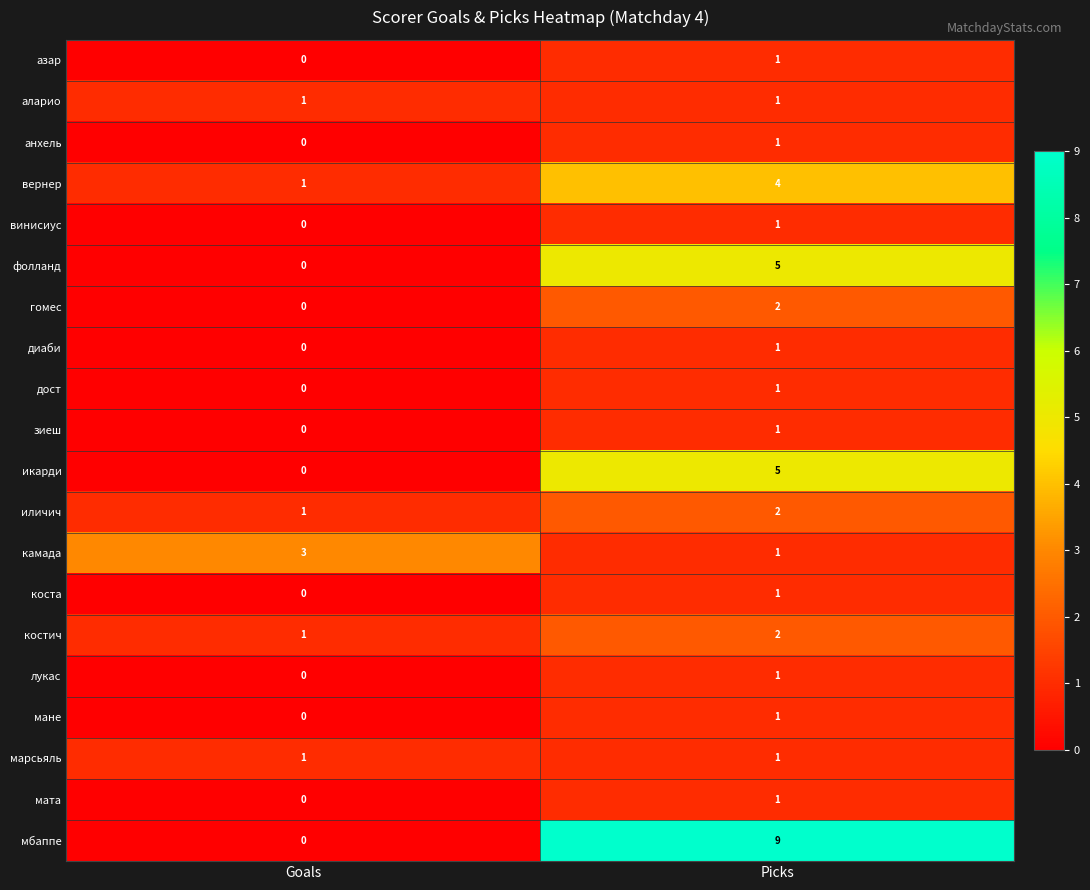

How many data points does each series have?

2